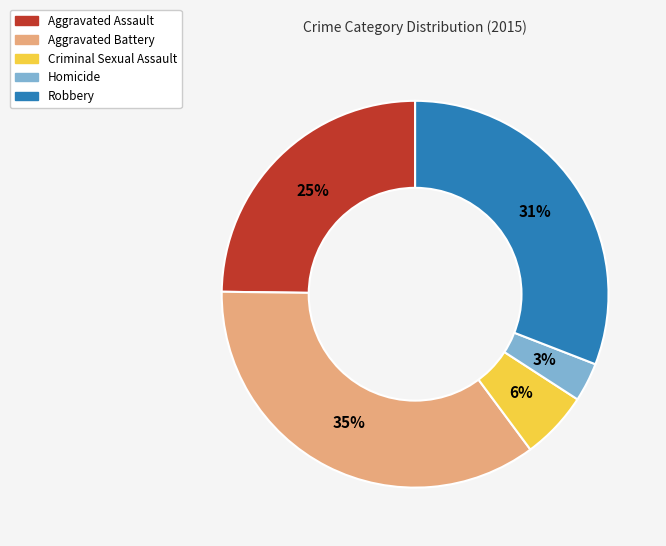

Is Robbery the majority of the pie?

No